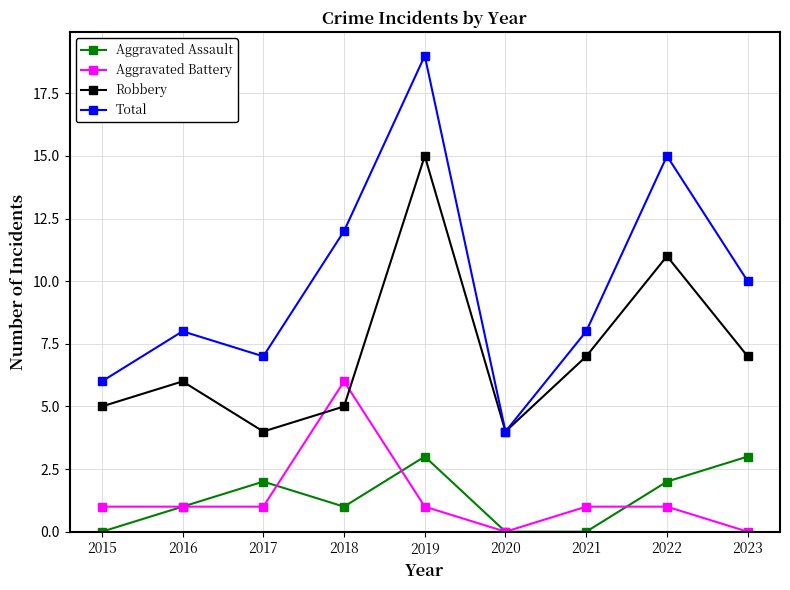

At which category is the sum across all series the highest?

2019